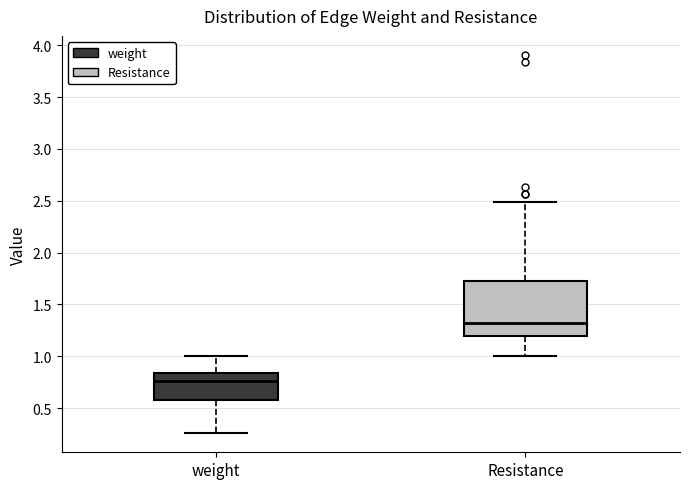

Which box is the tallest, from its lower edge to its upper edge?

Resistance